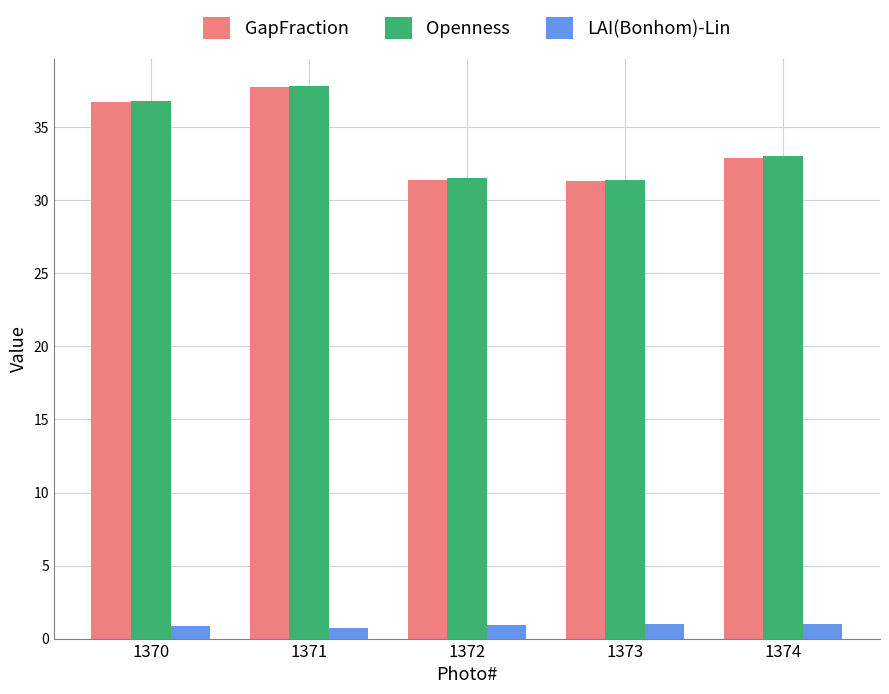

What value does the GapFraction series have at 1374?

32.9